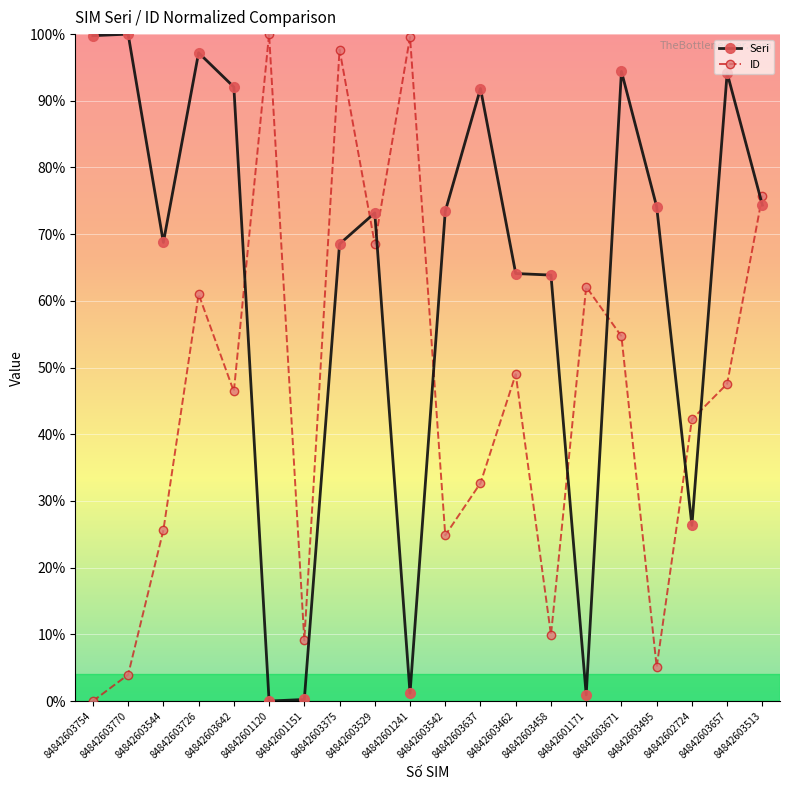

What is the highest value of the Seri series?

100.0